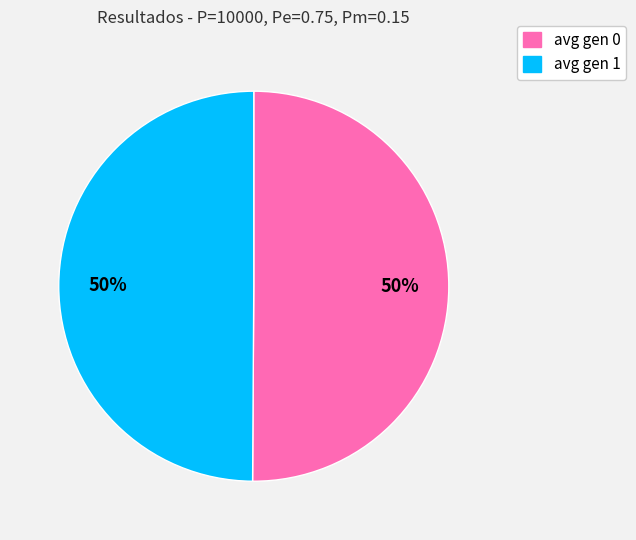

The avg gen 1 slice represents 50% of the pie. True or false?

True